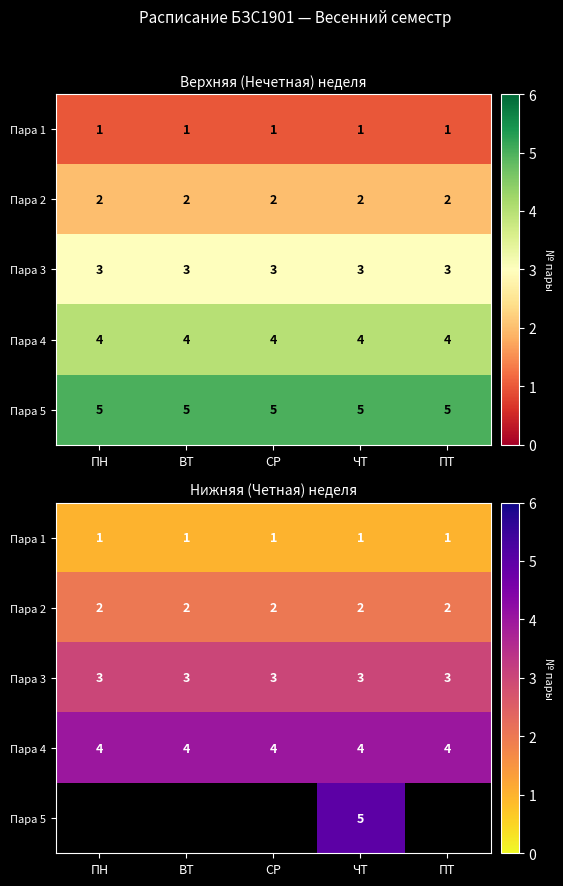

Which category has the highest value across all series?

ЧТ